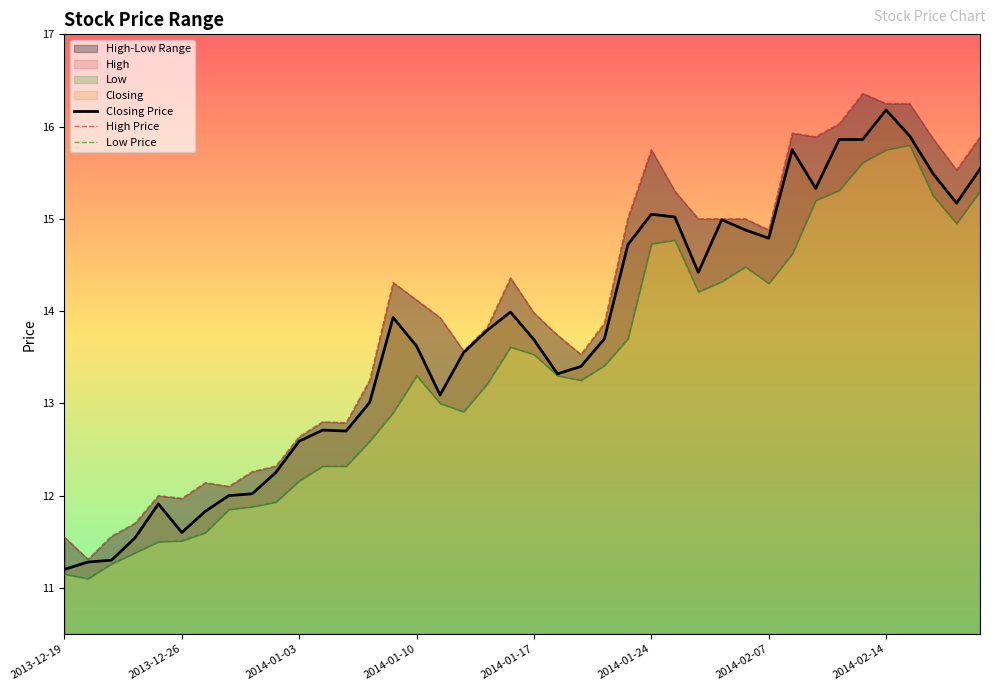

How many values in the High Price series are below 13?

13